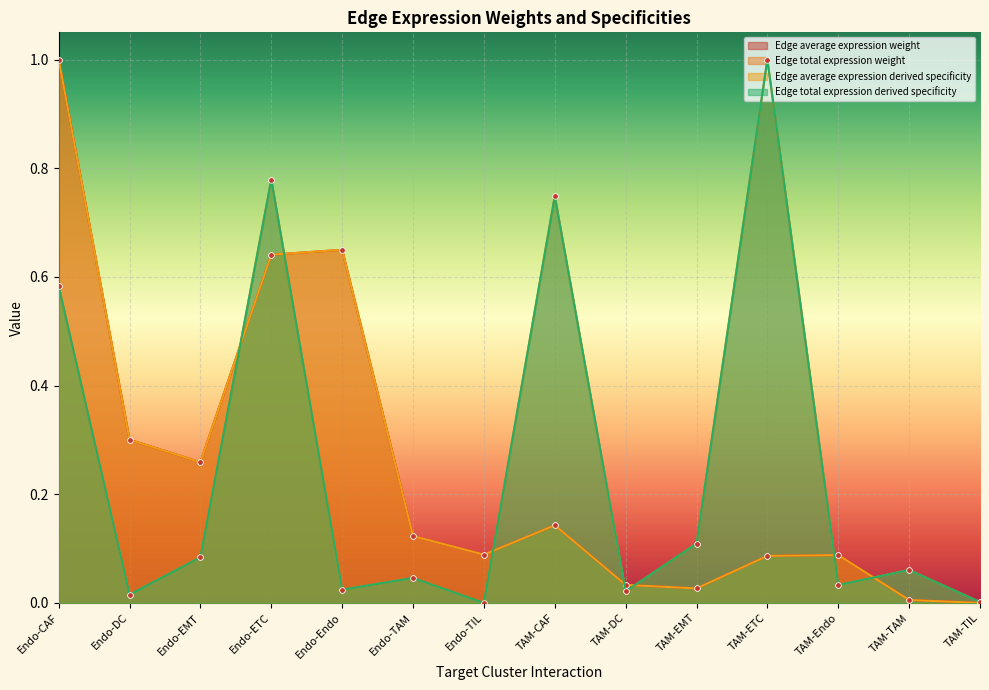

How many interior local valleys does the Edge average expression derived specificity series have?

3